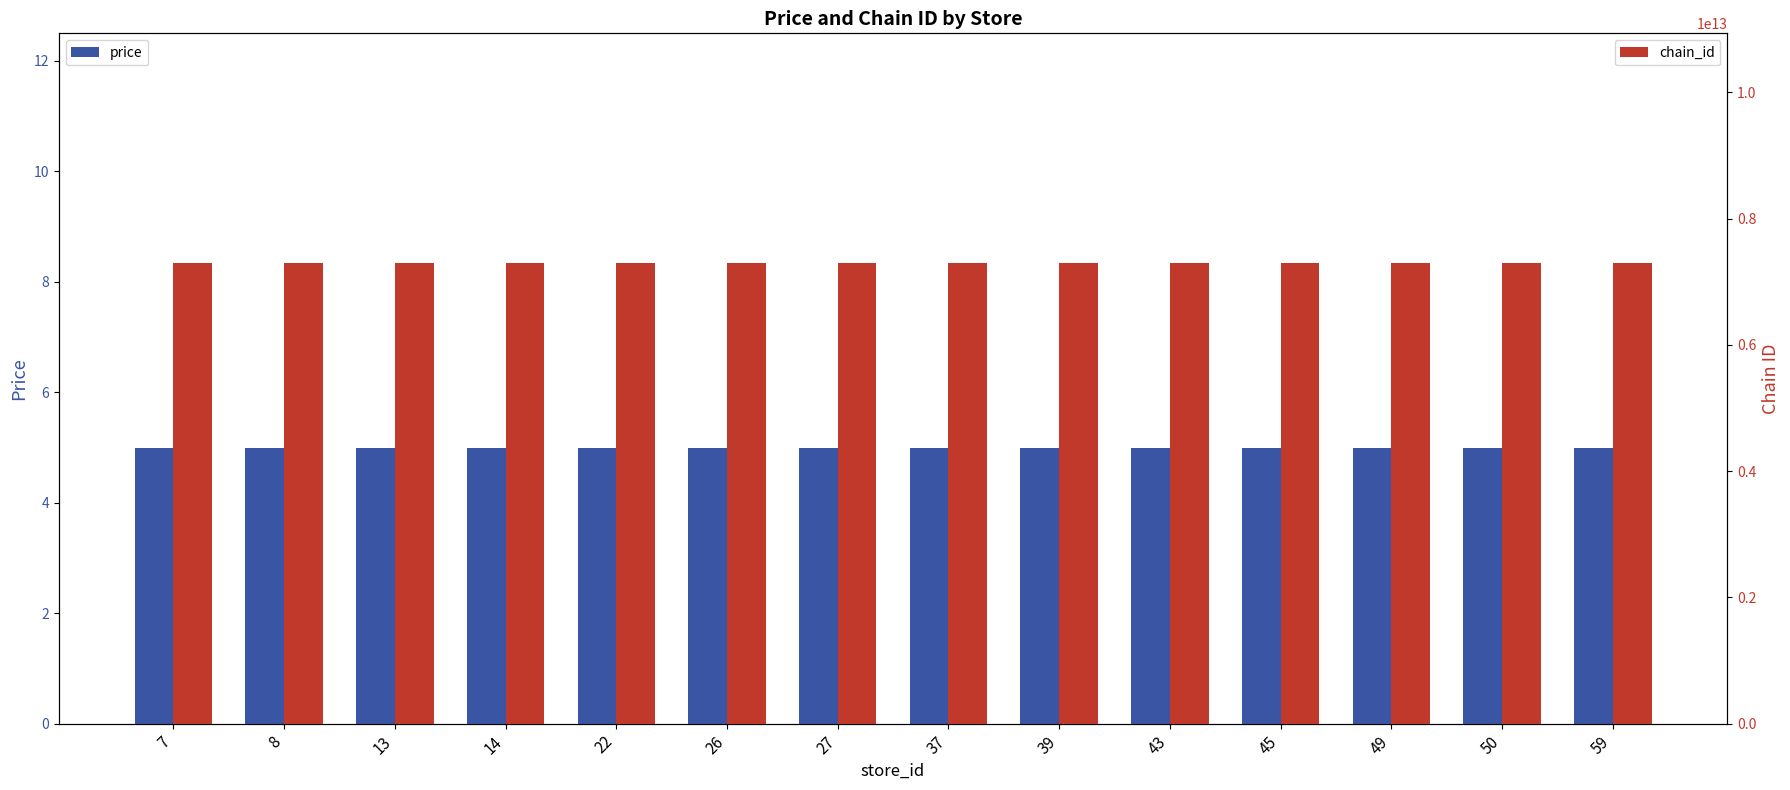

What is the value of the chain_id bar at the 12th from the left?

7290058140886